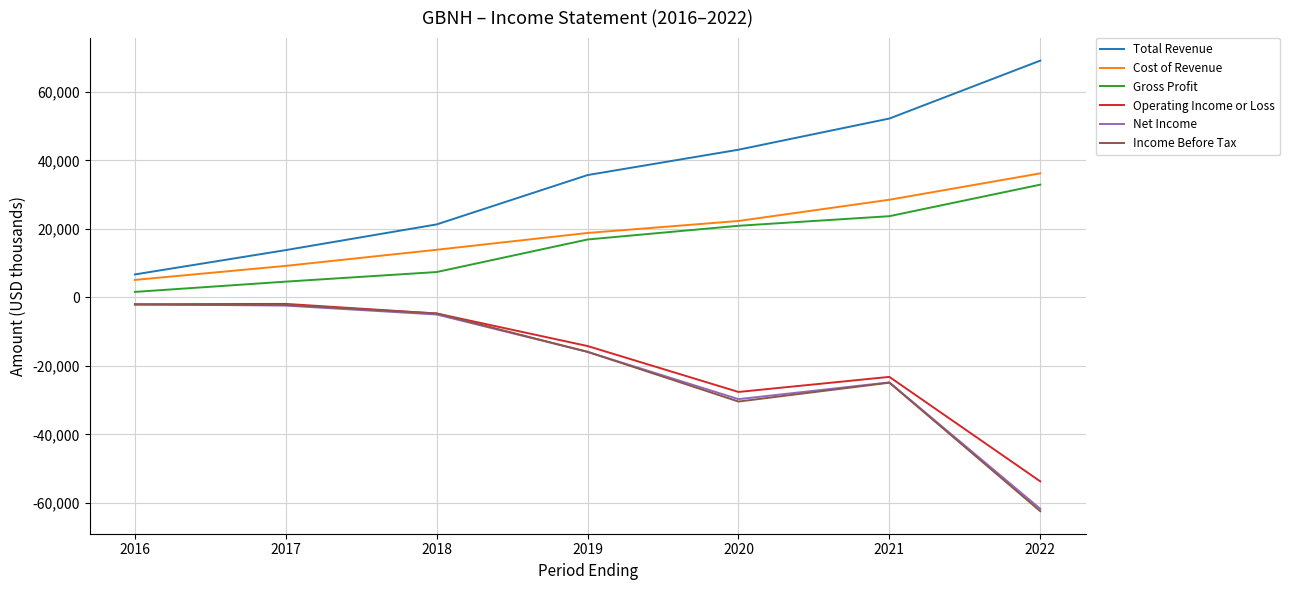

Does the chart display data point markers on the line(s)?

No